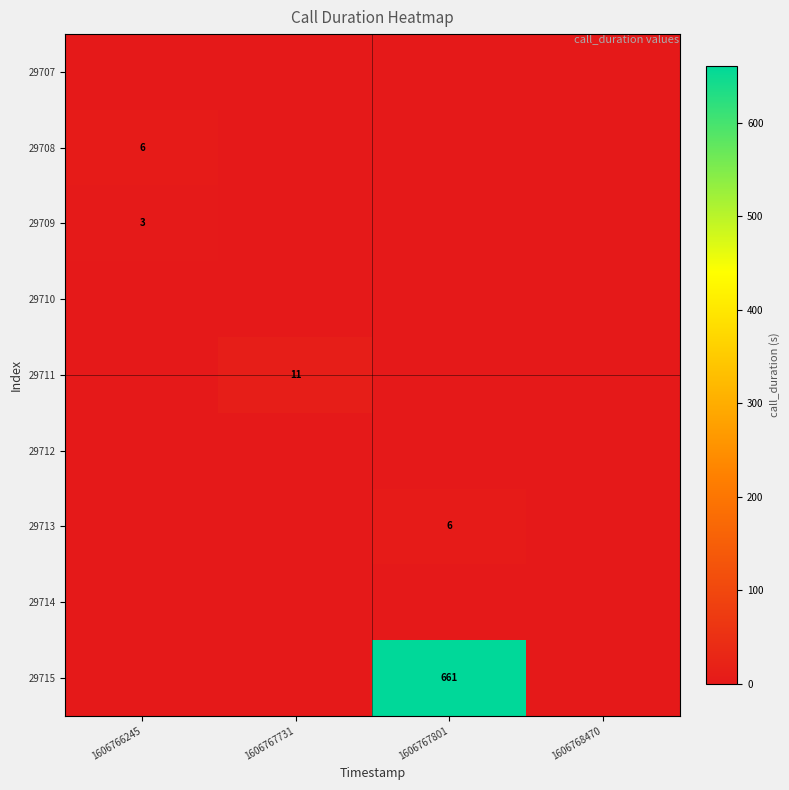

At which category is the sum across all series the highest?

1606767801